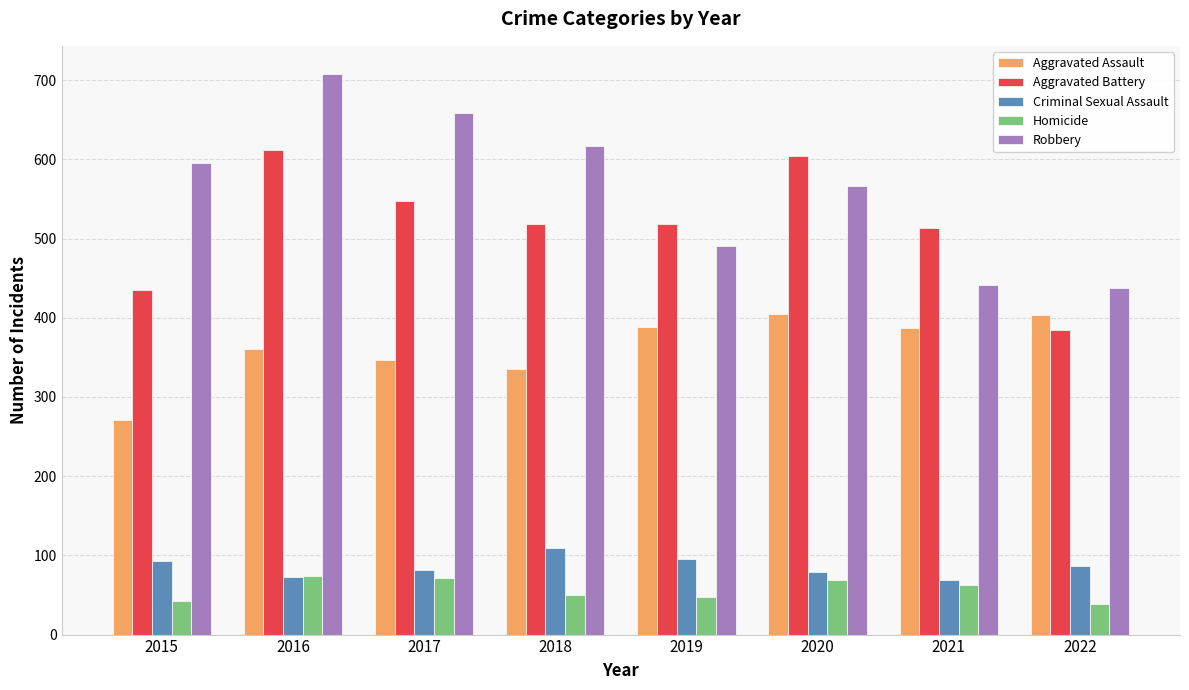

At which label does Aggravated Battery first exceed 518?

2016